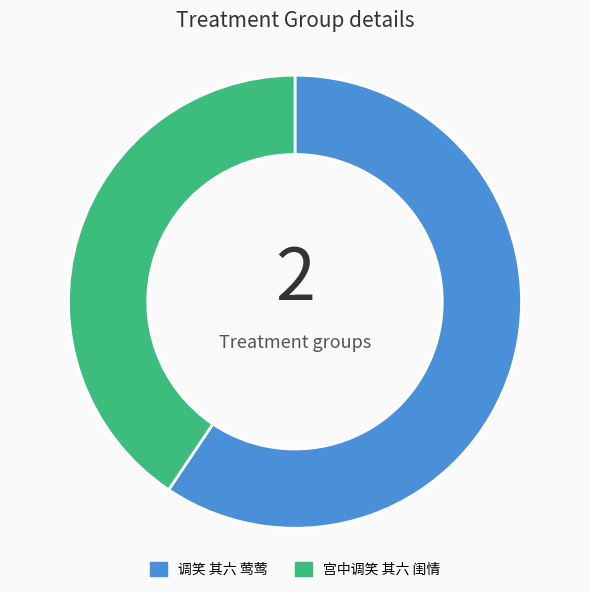

Rank the categories by value from lowest to highest.

宫中调笑 其六 闺情, 调笑 其六 莺莺